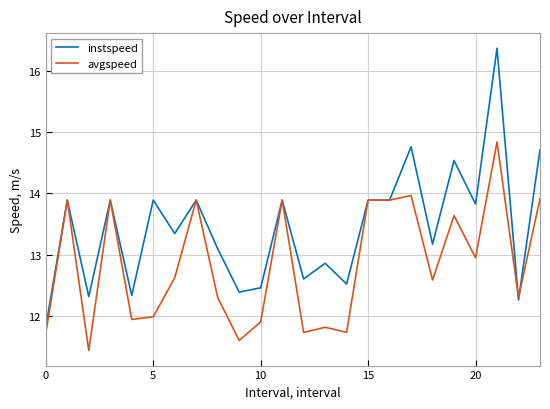

What is the average value of the avgspeed series?

12.8